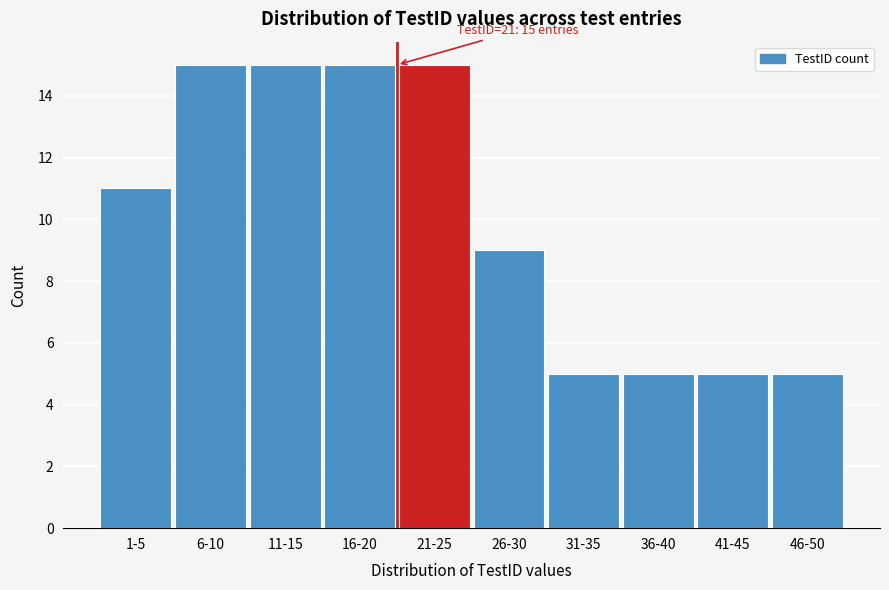

Reading left to right, transcribe all the data shown in this chart.

1-5=11	6-10=15	11-15=15	16-20=15	21-25=15	26-30=9	31-35=5	36-40=5	41-45=5	46-50=5